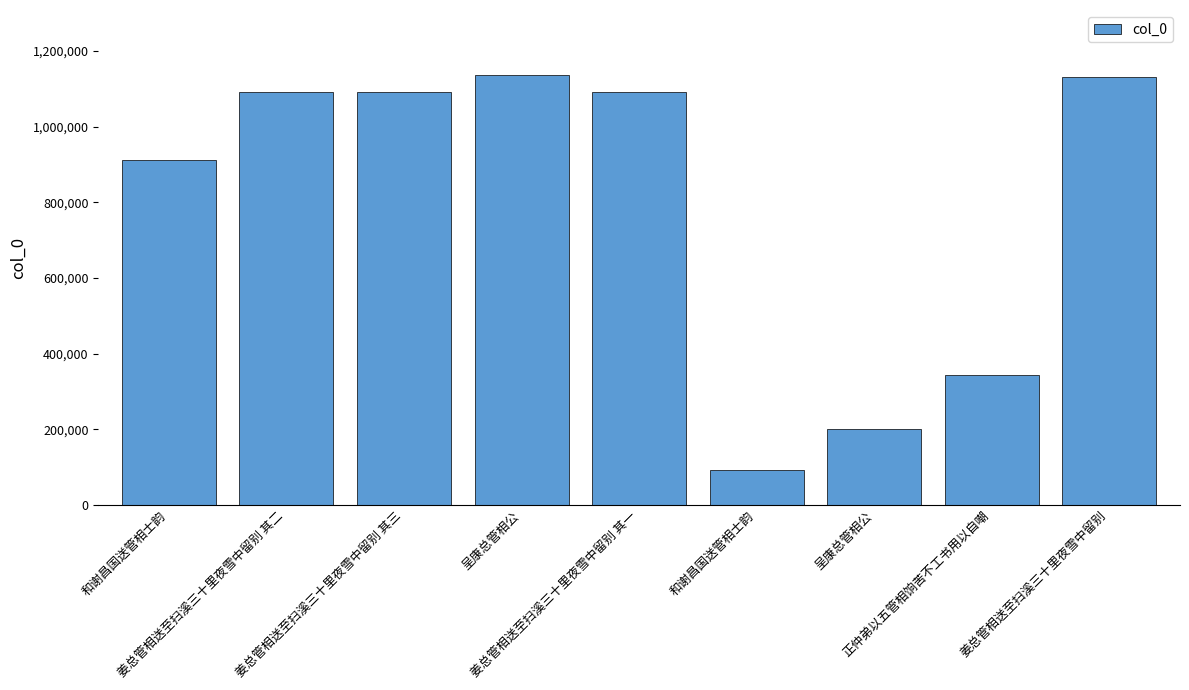

At which label is the value closest to 615596?

正仲弟以五管相饷苦不工书用以自嘲